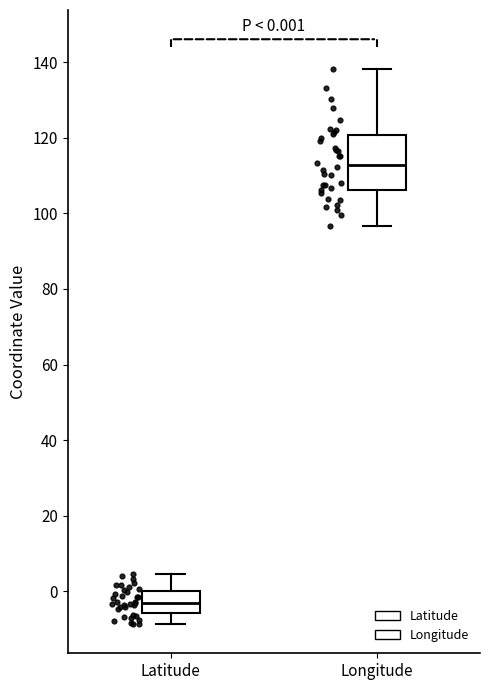

Which box is the tallest, from its lower edge to its upper edge?

Longitude